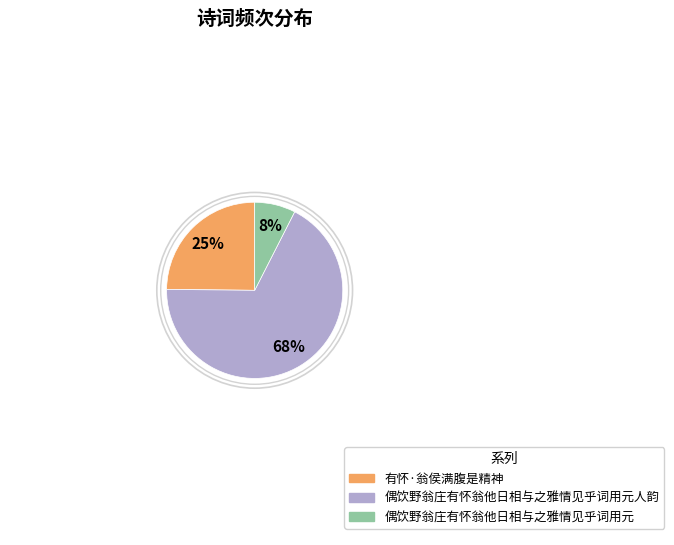

To the nearest percent, what is the average slice percentage?

33%